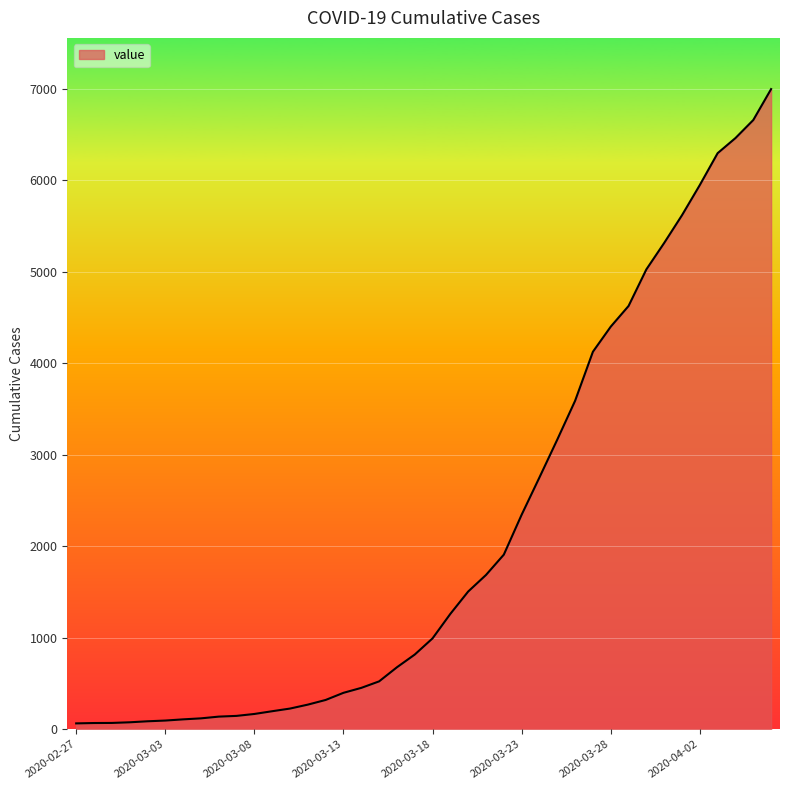

What is the maximum value shown in the chart?

6995